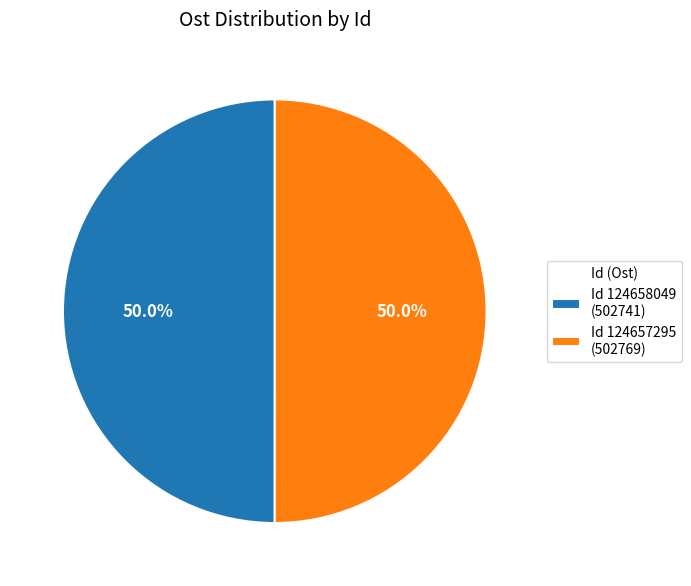

What is the ratio of the value at Id 124658049 (502741) to the value at Id 124657295 (502769)?

1.0